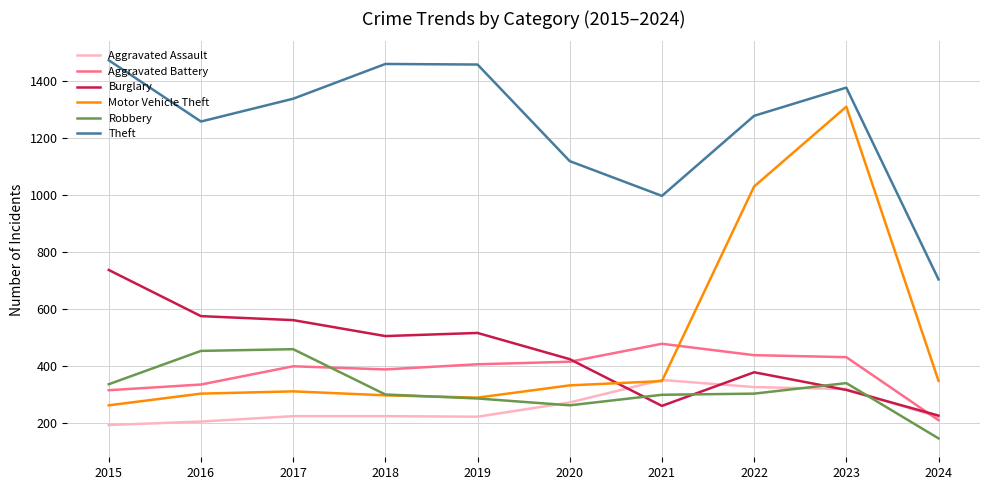

Does the chart display data point markers on the line(s)?

No